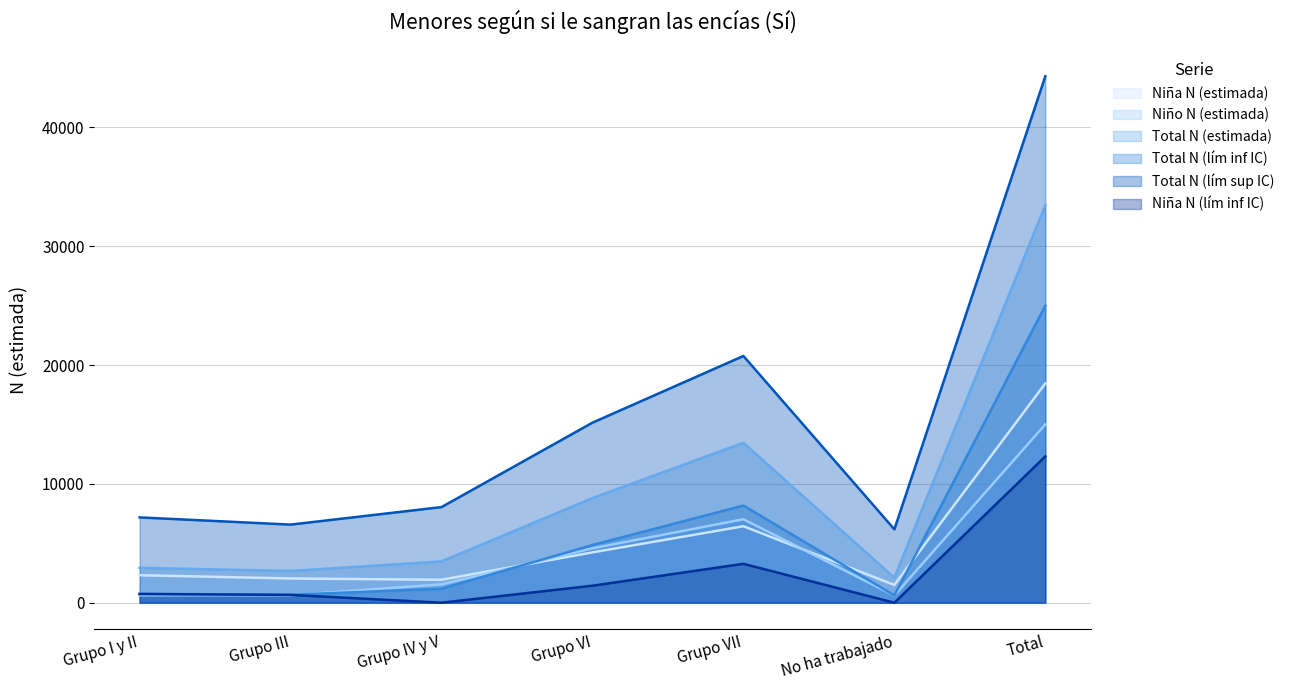

What is the total value across all series at Total?

148566